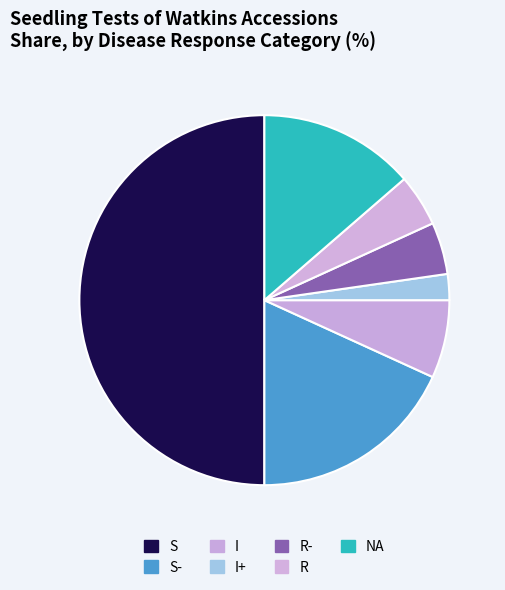

How many segments does this pie chart have?

7